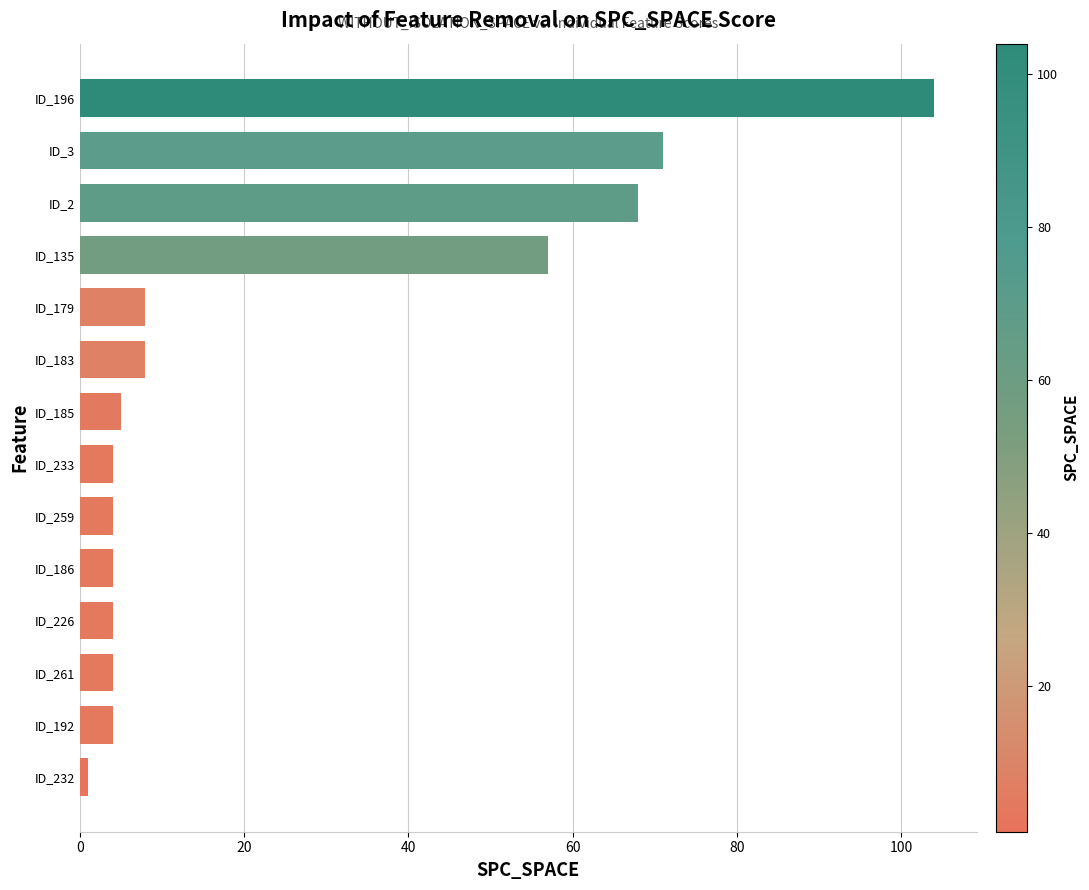

How many data points does each series have?

14